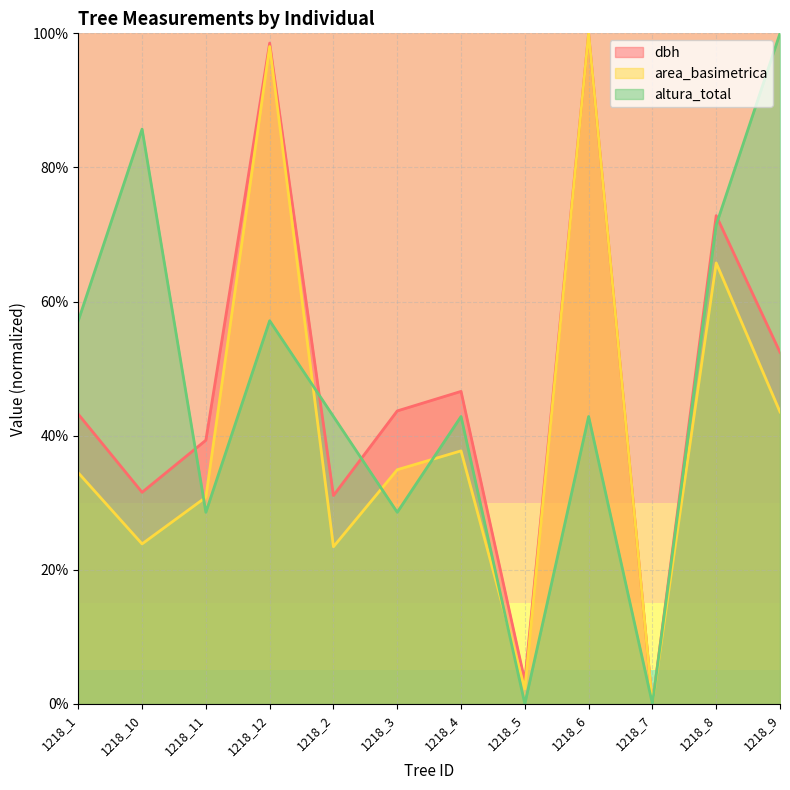

Which series has the largest total across all categories?

dbh